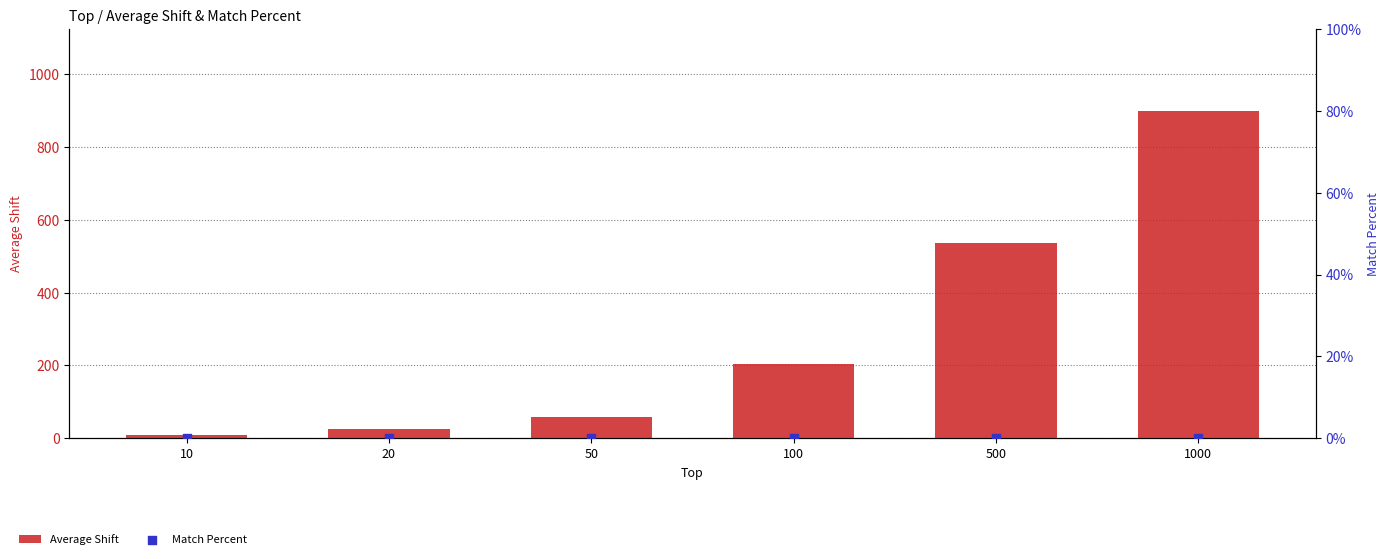

At which category is the sum across all series the highest?

1000